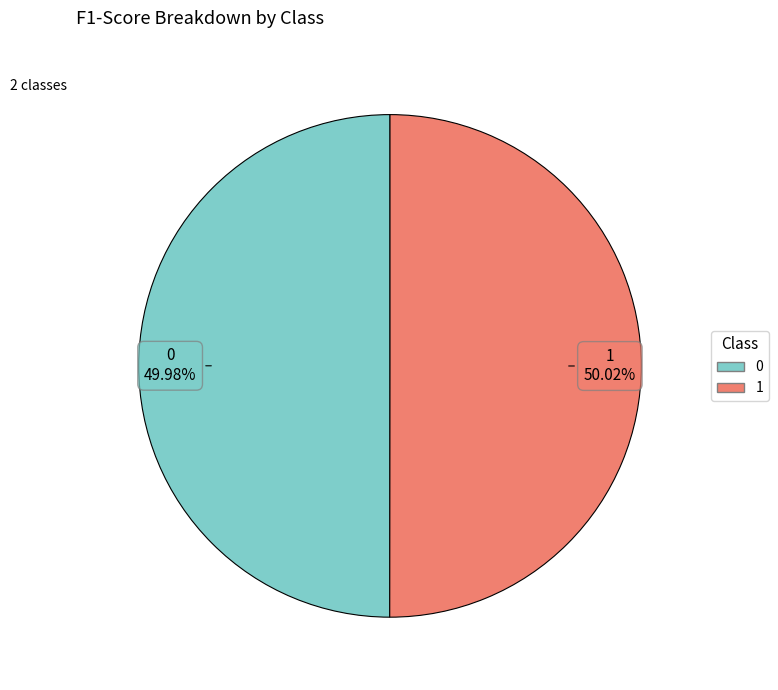

Is the sum of 0 and 1 greater than half?

Yes